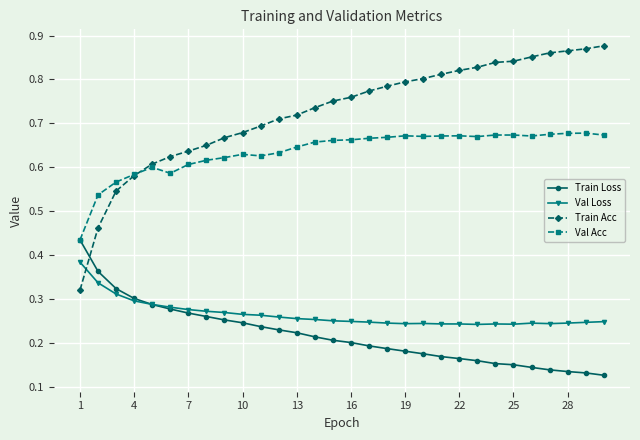

How many Val Acc values are between 0 and 1?

30